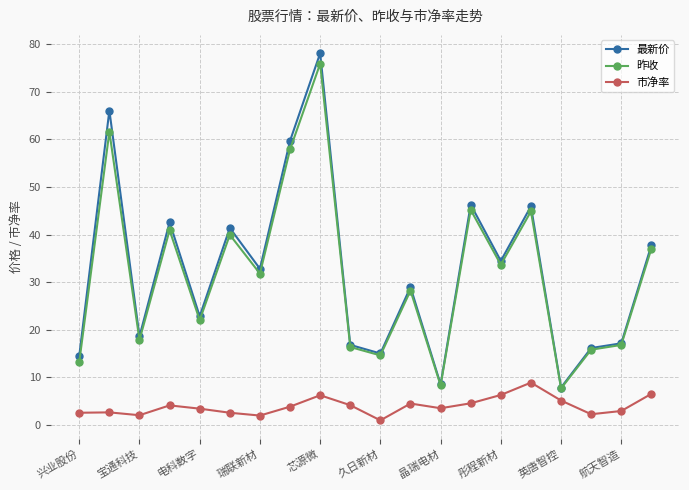

What is the value of the 最新价 point at the 7th from the left?

32.8